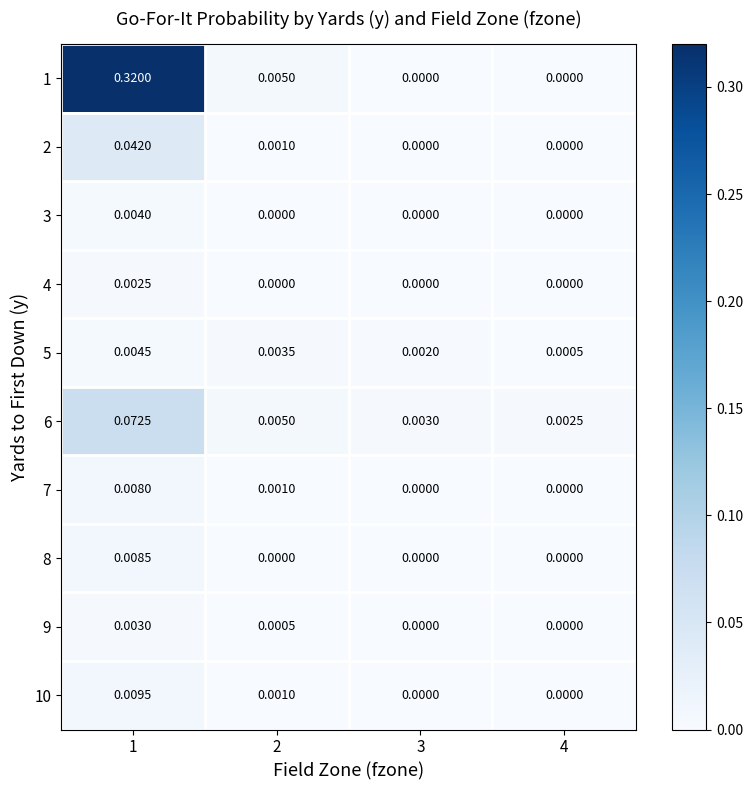

What is the maximum value shown in the chart?

0.3